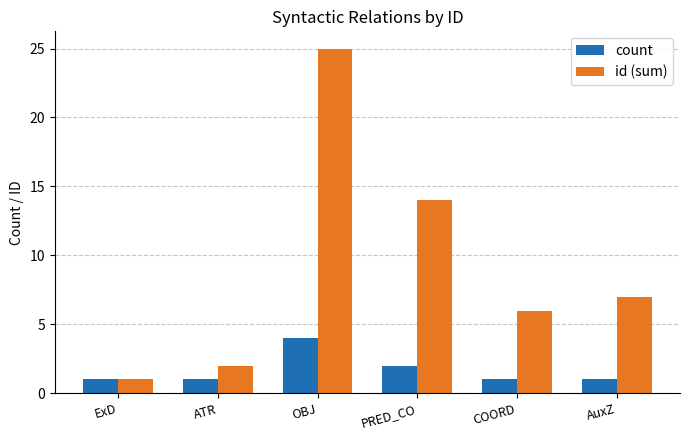

How many count values are between 1 and 2?

5